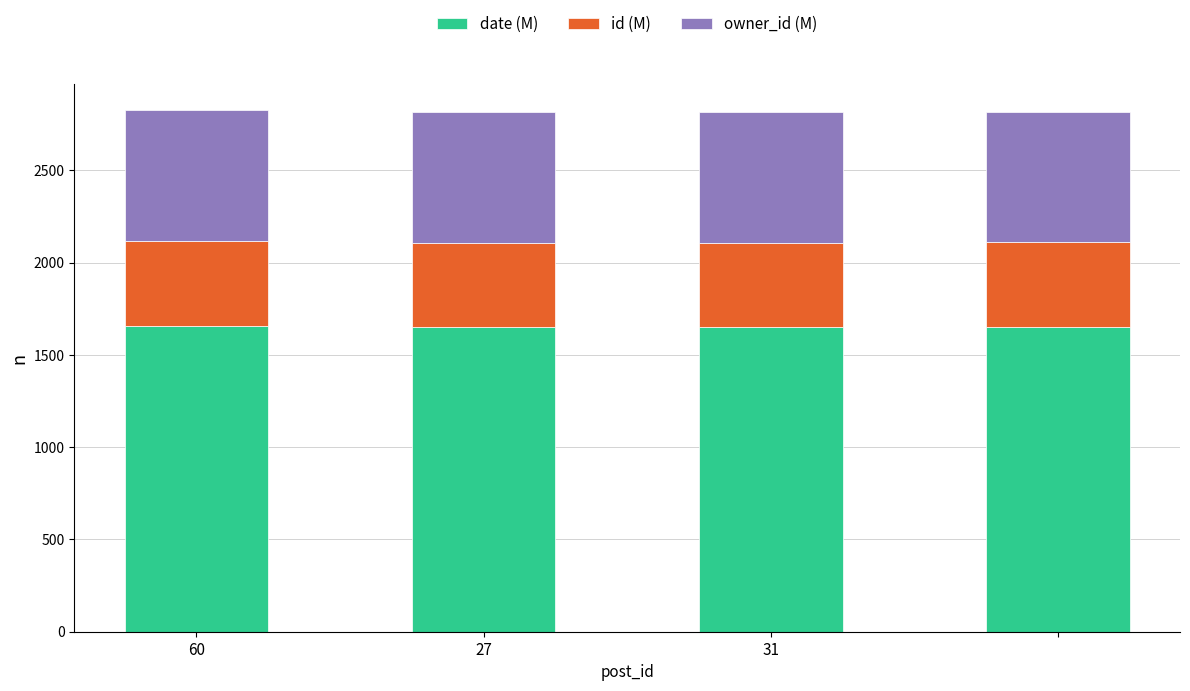

How many bars are there in total?

4